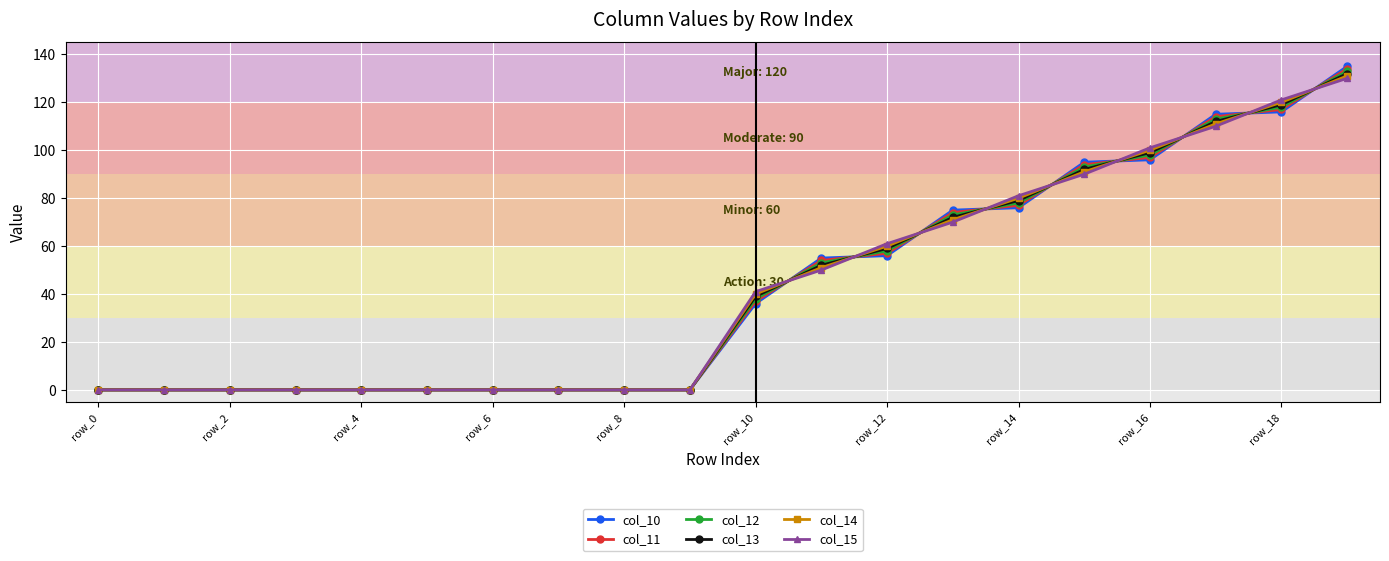

At how many categories does at least one series exceed 45?

9